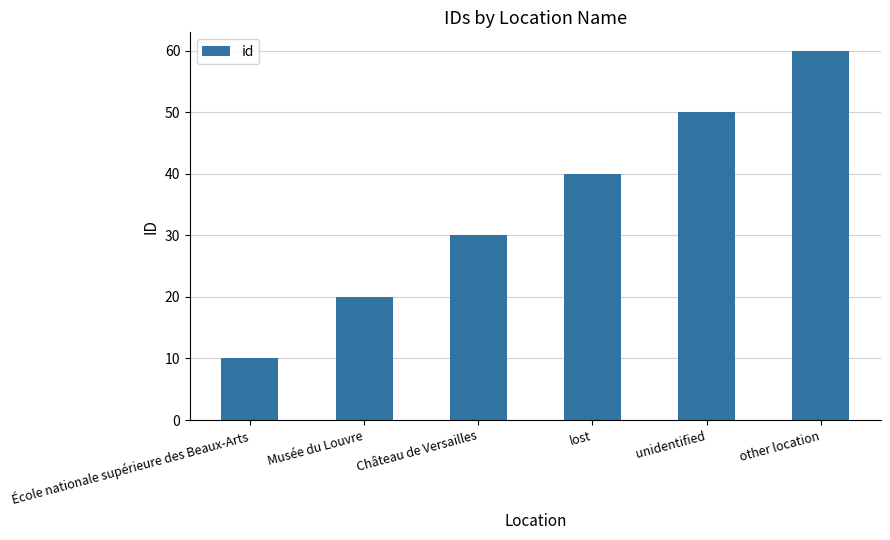

What value does the data have at Château de Versailles, to the nearest 10?

30